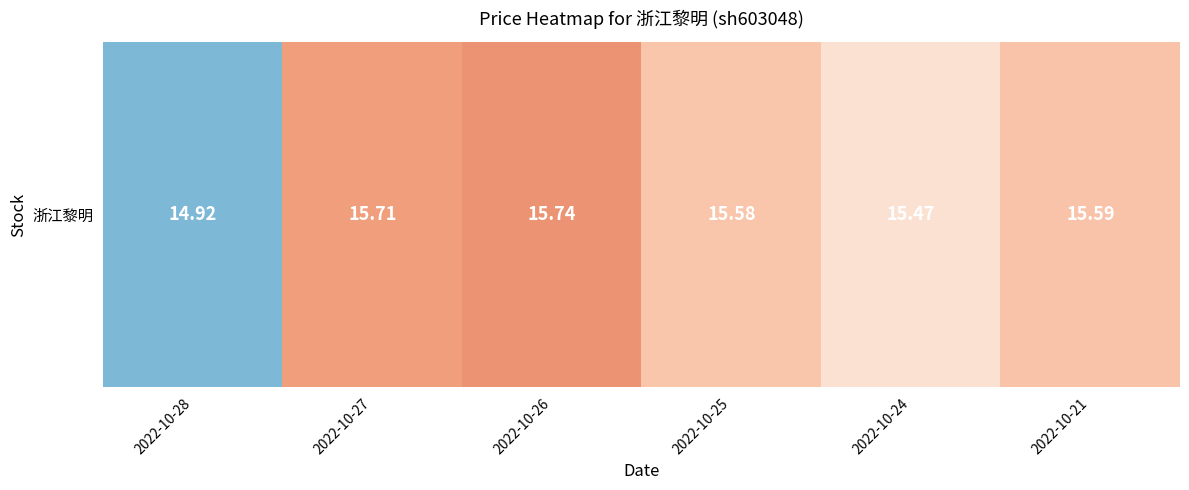

Which has a higher value, 2022-10-28 or 2022-10-24?

2022-10-24